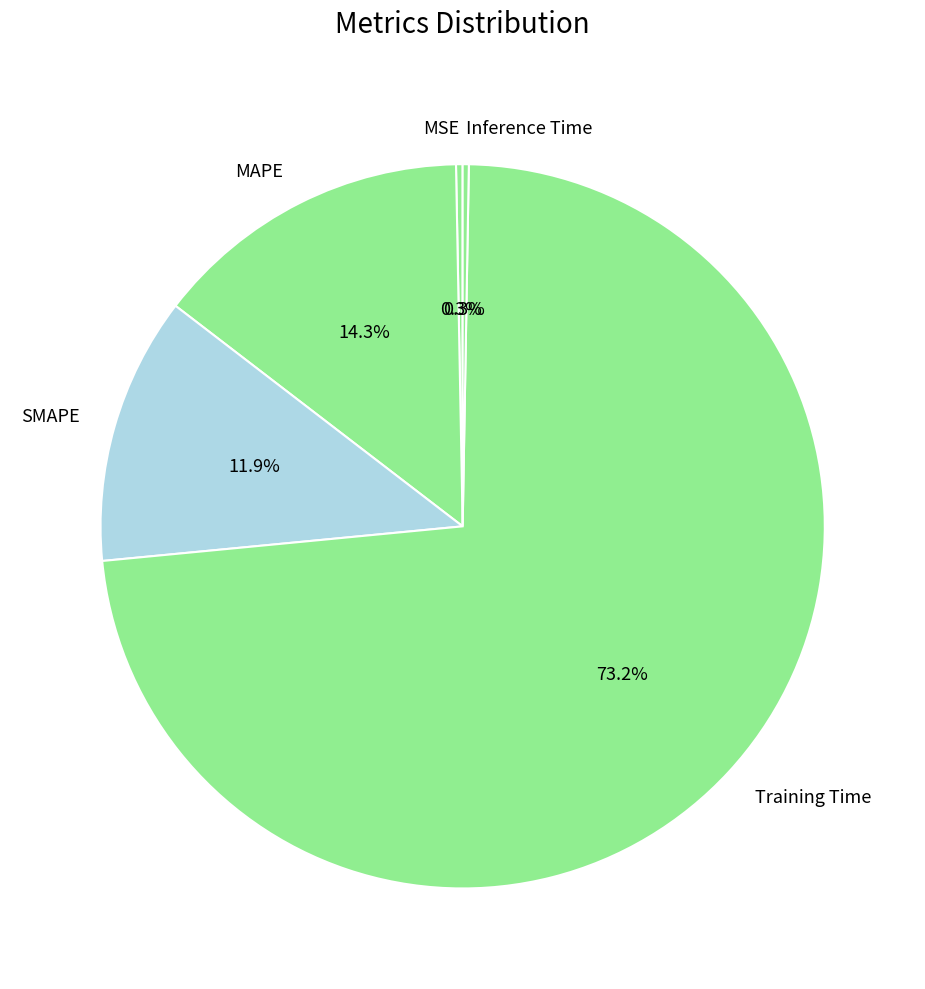

Which category has the biggest portion of the pie?

Training Time